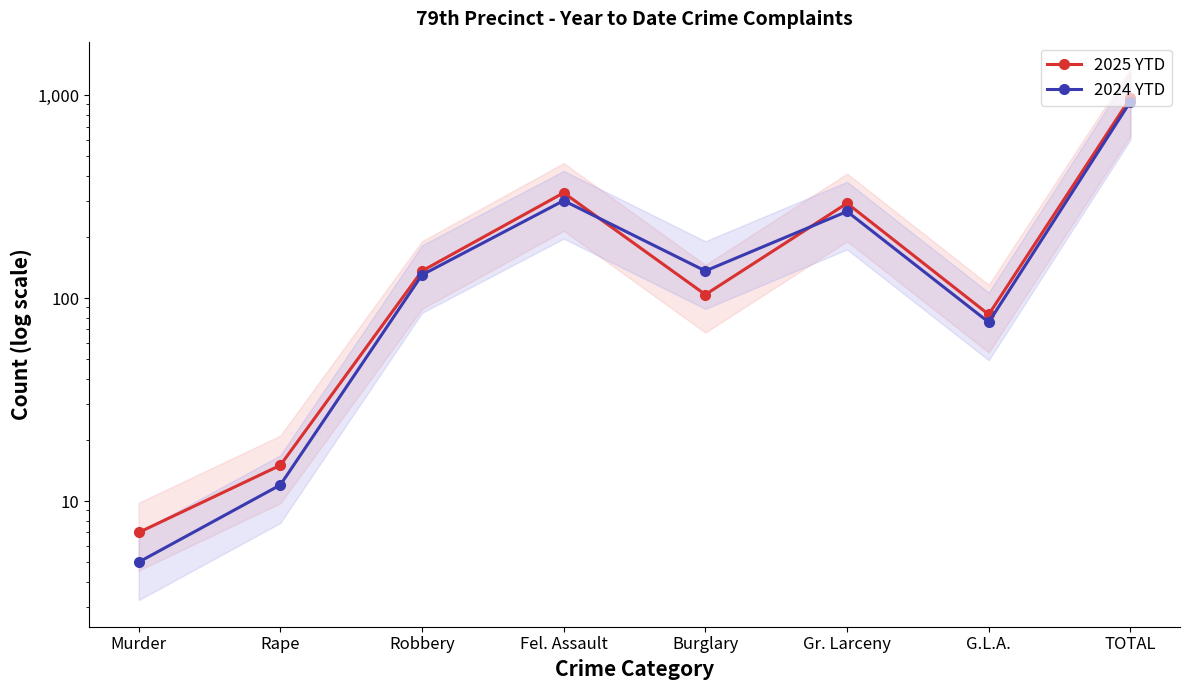

List the series in order of their overall mean, lowest first.

2024 YTD, 2025 YTD